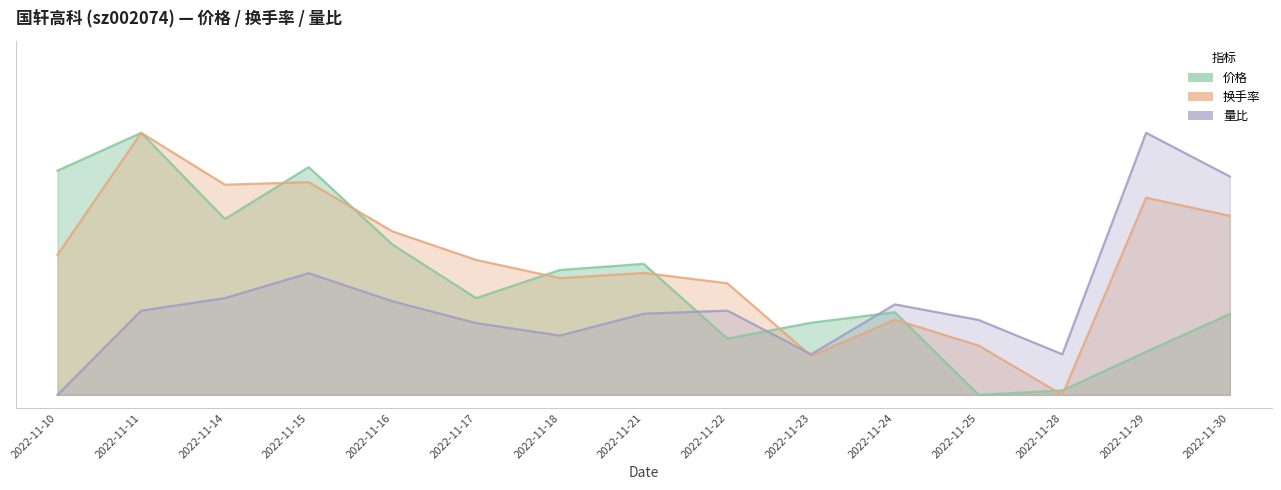

List the series in order of their overall mean, highest first.

换手率, 价格, 量比